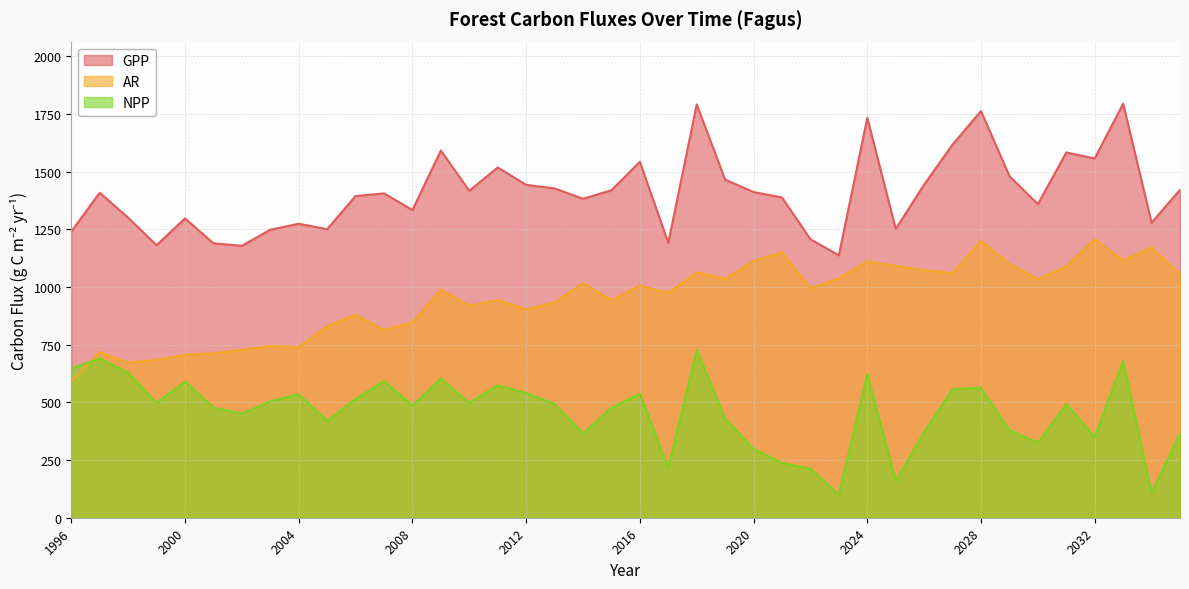

What is the value of the AR point at the 11th from the left?

879.8